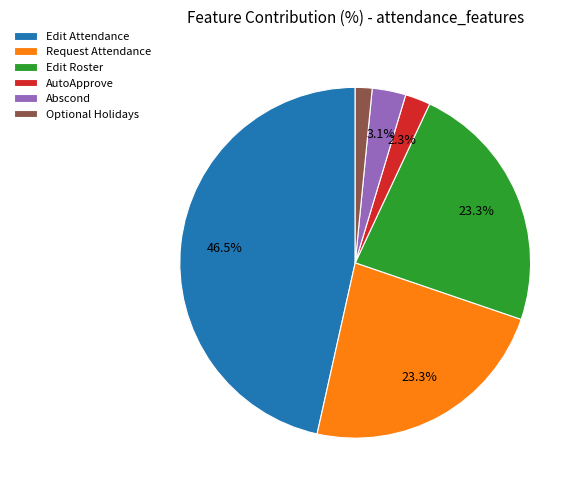

To the nearest percent, what is the difference between the Request Attendance and Edit Attendance slice percentages?

23%